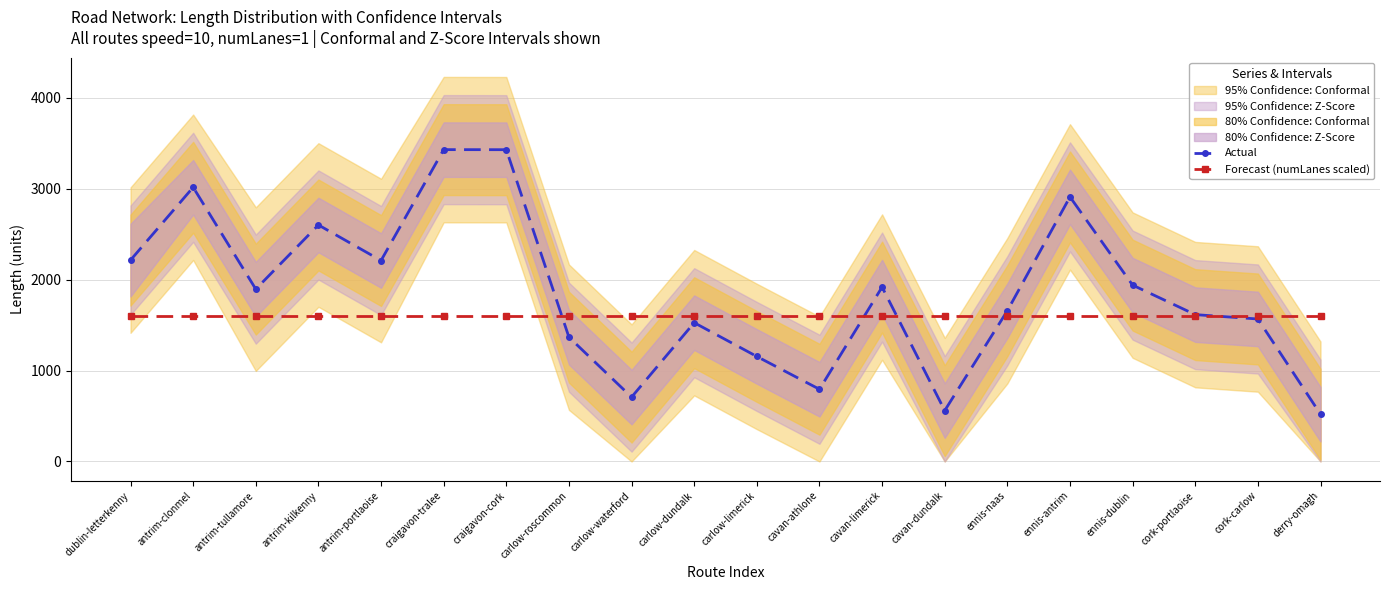

Is this an area chart (filled region under the line)?

No